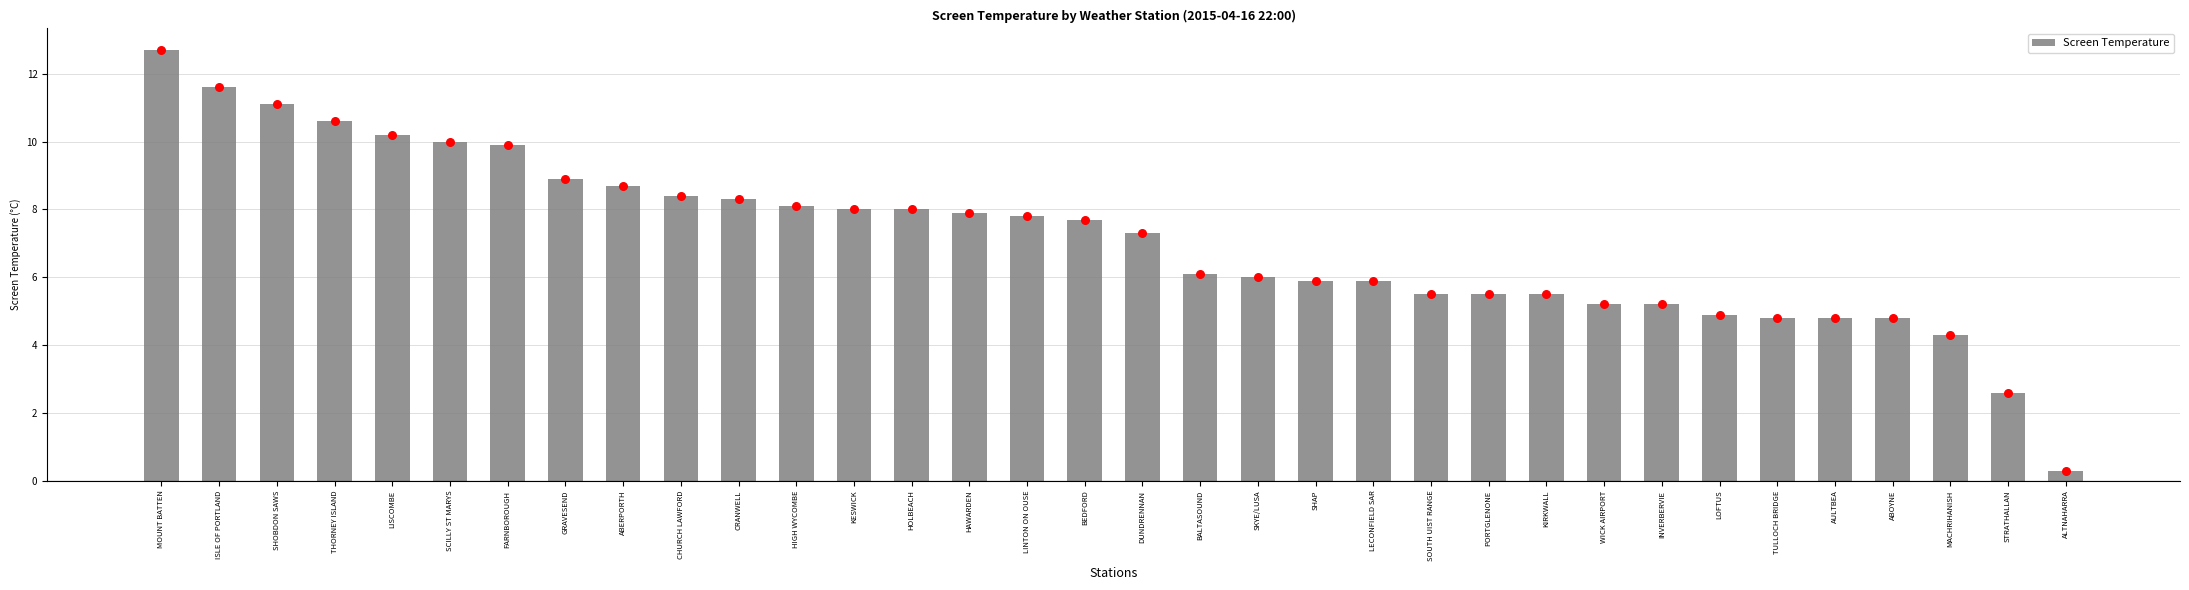

What is the change in value from ISLE OF PORTLAND to KIRKWALL?

-6.1